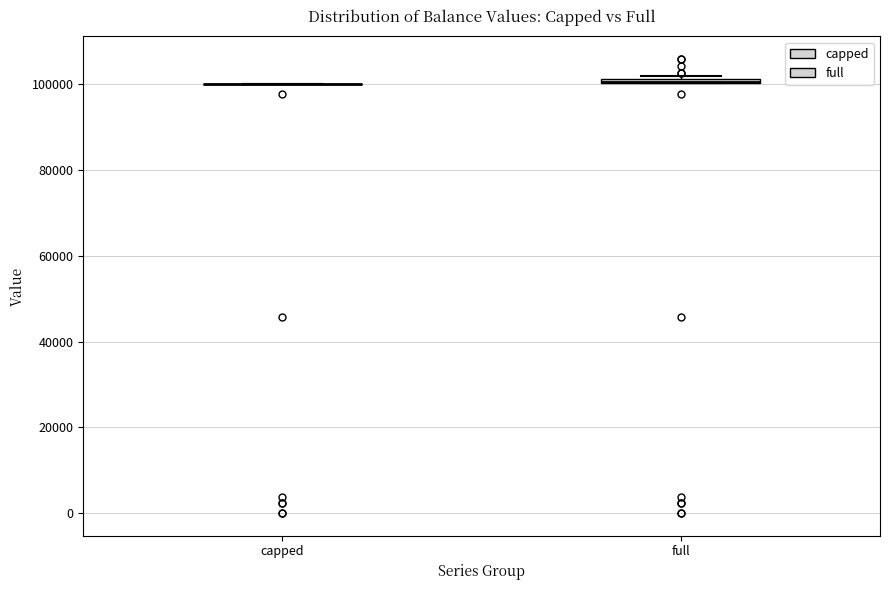

Where is the upper edge of the box for full on the y-axis? The values are not printed on the chart, so give them approximately, as read against the axis.

102000